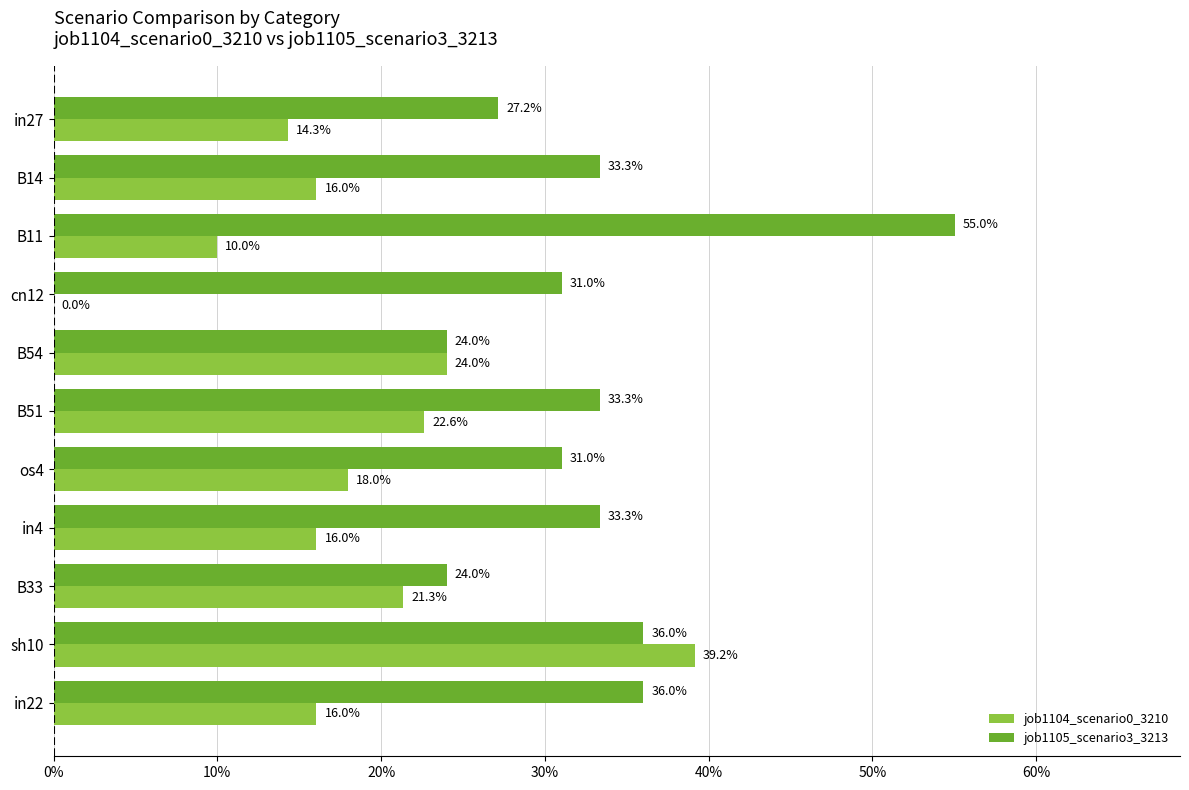

What are all the series names shown in the legend?

job1104_scenario0_3210, job1105_scenario3_3213